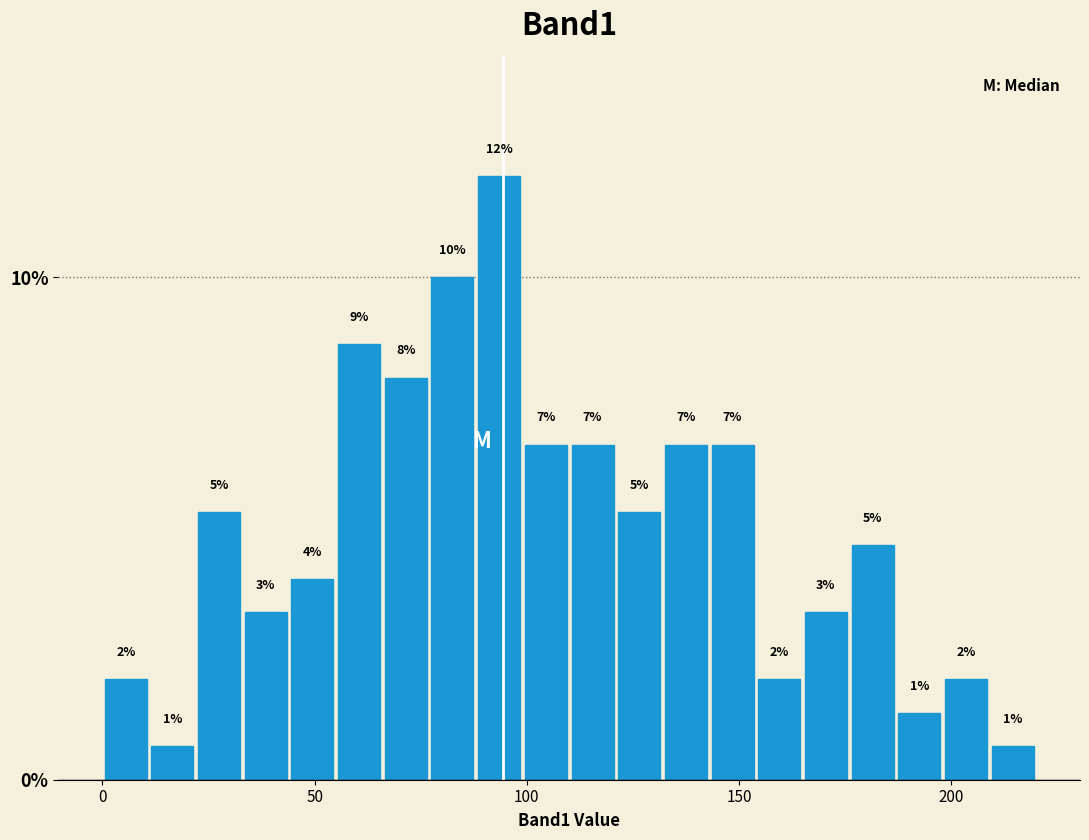

Around what value on the x-axis is the tallest bar? Give the approximate position of its centre, as read against the axis.

95